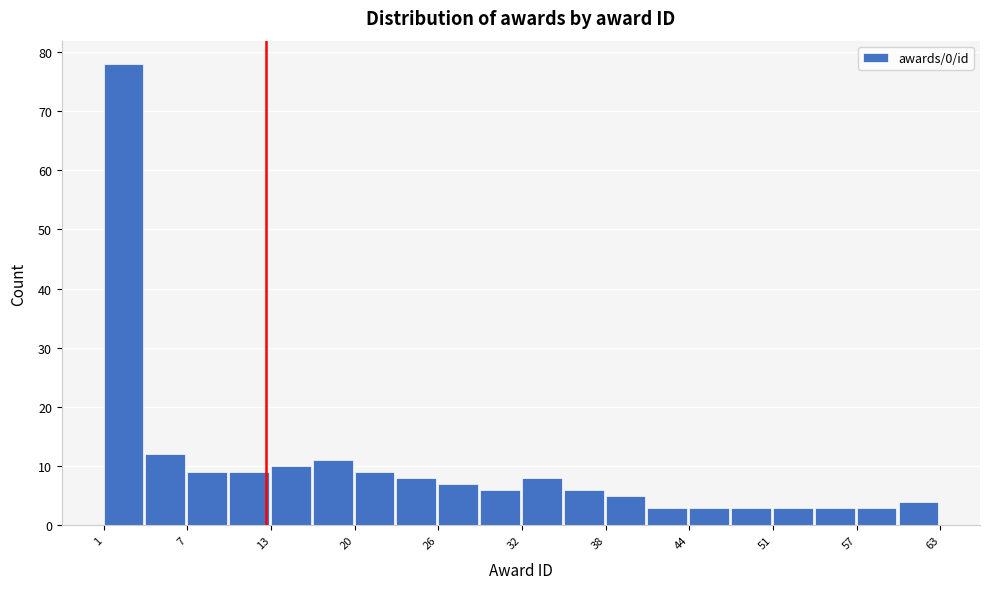

Around what value on the x-axis is the tallest bar? Give the approximate position of its centre, as read against the axis.

2